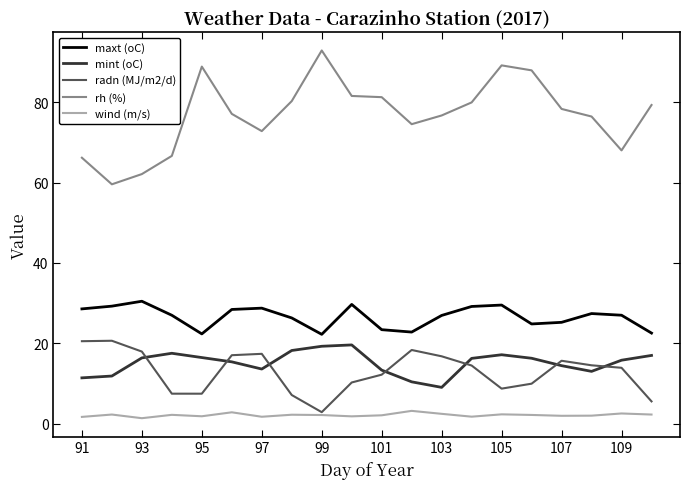

What is the sum of all wind (m/s) values?

42.7